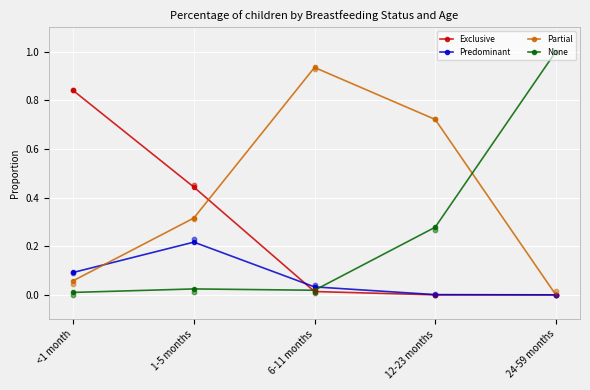

At how many categories does at least one series exceed 0?

5